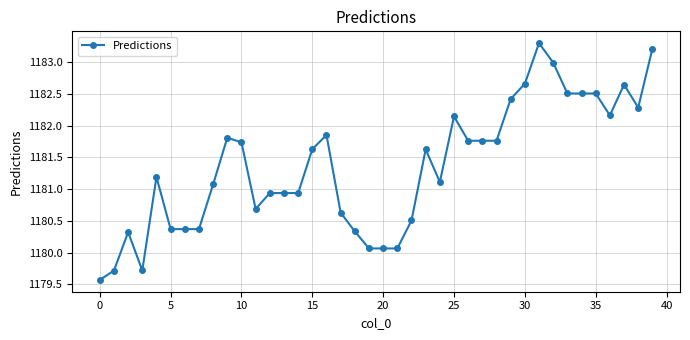

What is the value of the 34th point from the left?

1182.5